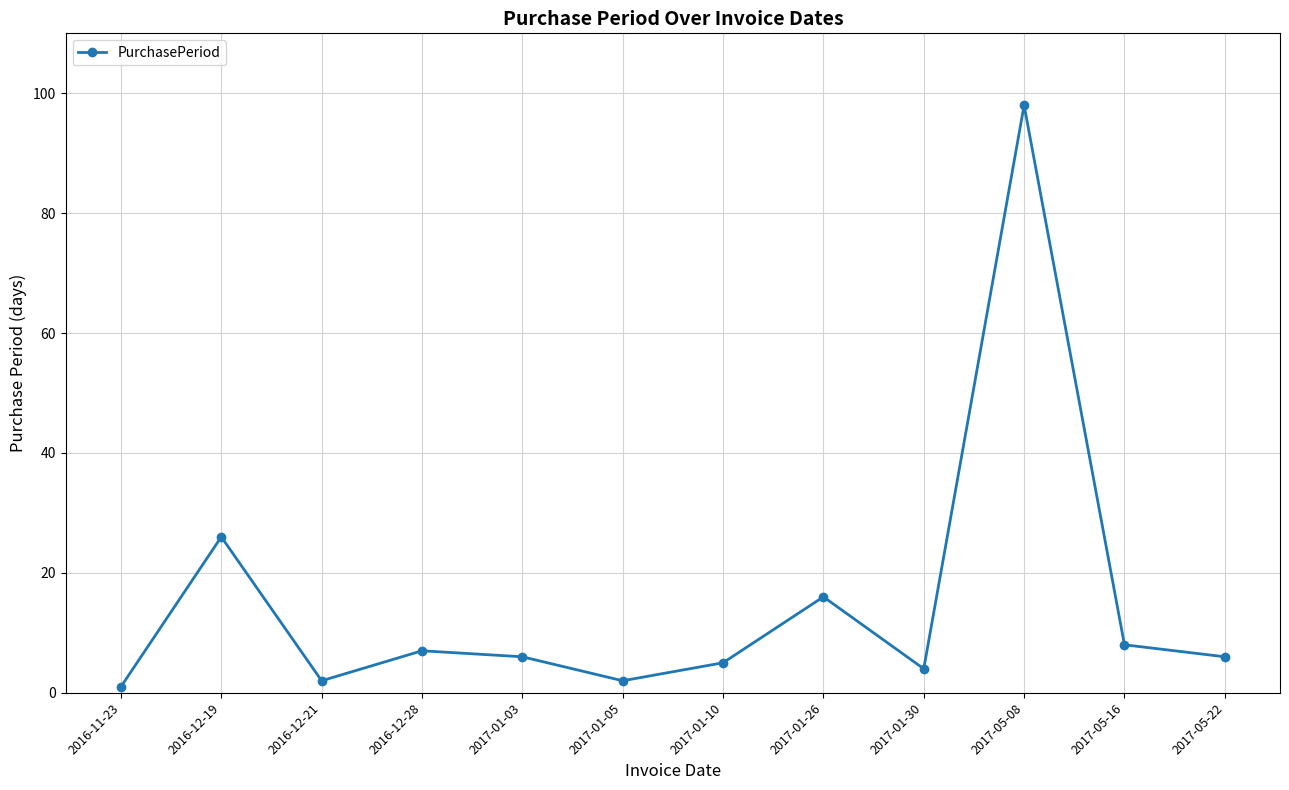

What is the average value?

15